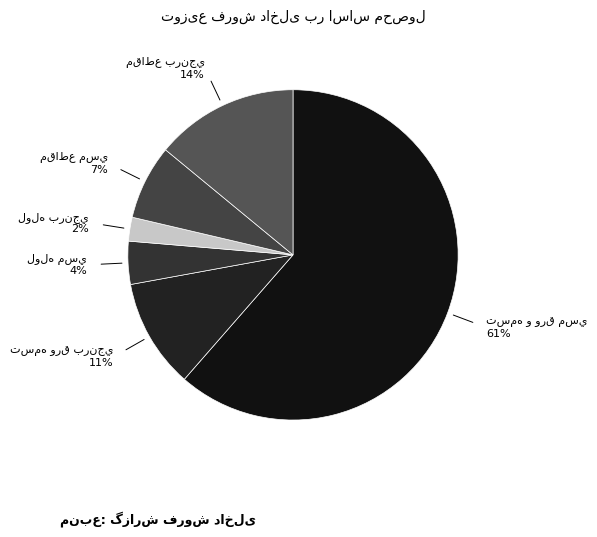

How many slices are in this pie chart?

6